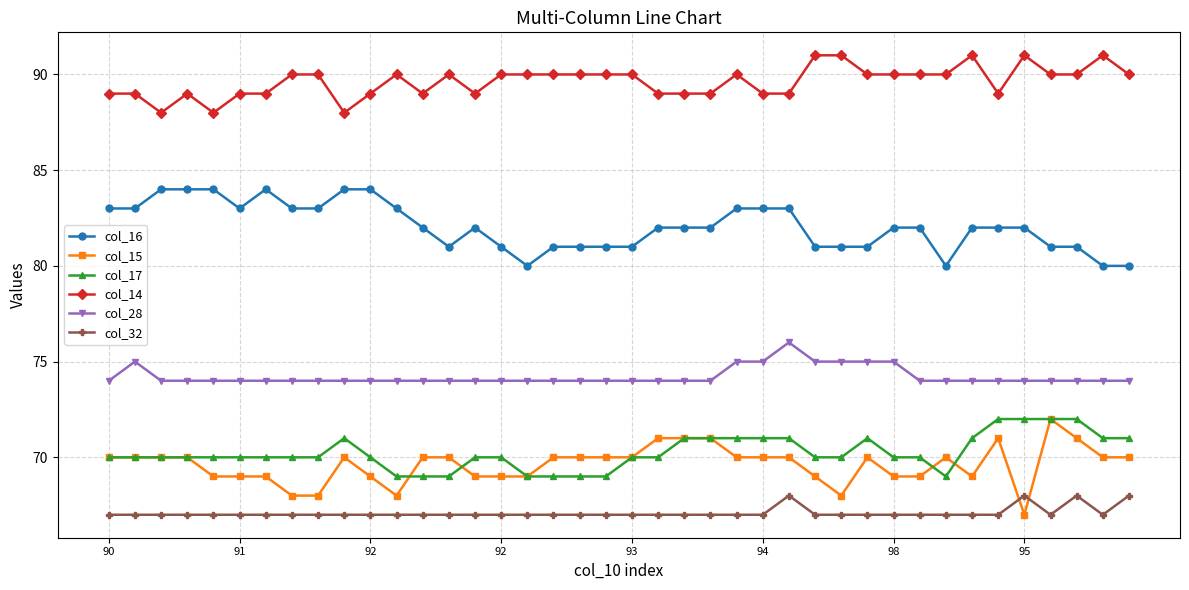

What are all the series names shown in the legend?

col_16, col_15, col_17, col_14, col_28, col_32